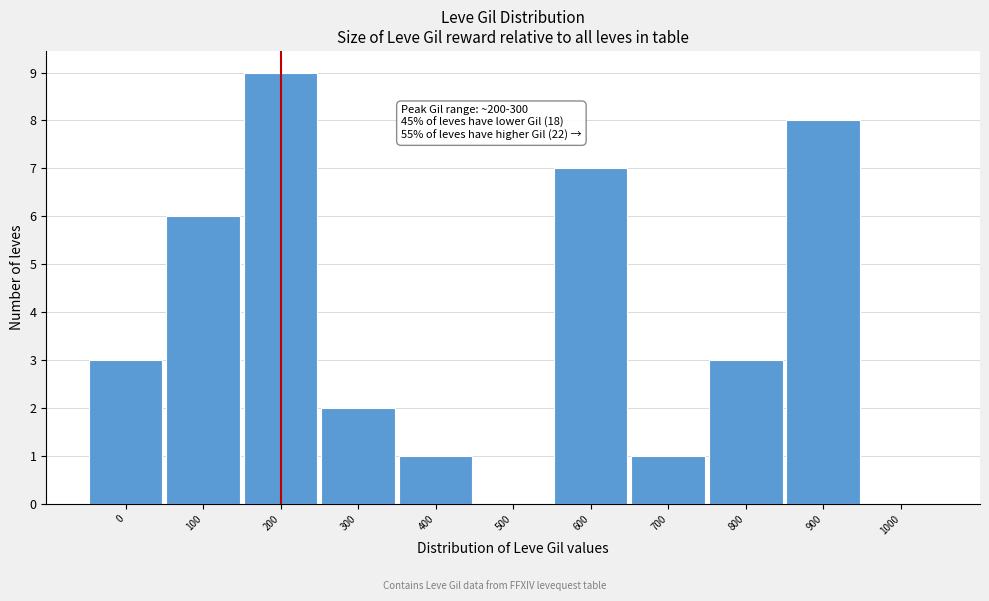

Reading left to right, what are all the values shown in this chart?

0=3	100=6	200=9	300=2	400=1	500=0	600=7	700=1	800=3	900=8	1000=0